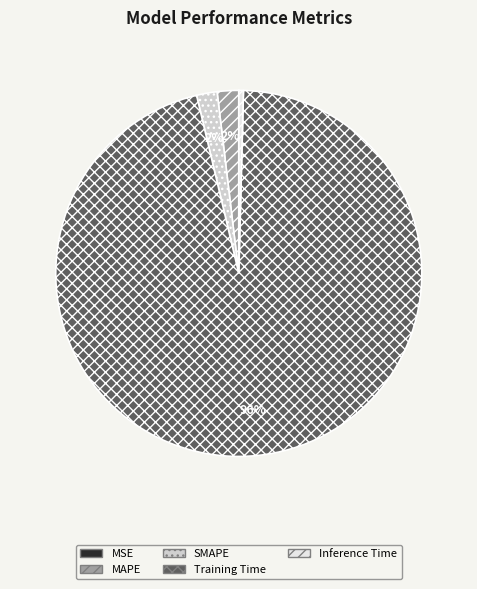

What percentage is the MAPE slice, to the nearest percent?

2%